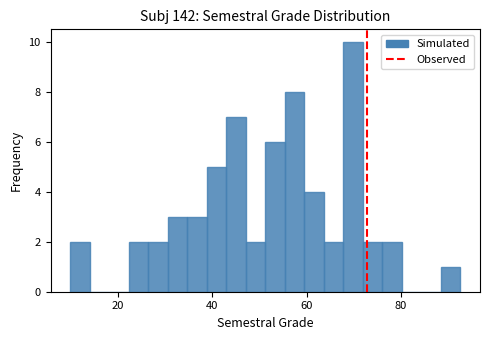

Read against the x-axis, roughly where is the centre of the tallest bar?

70